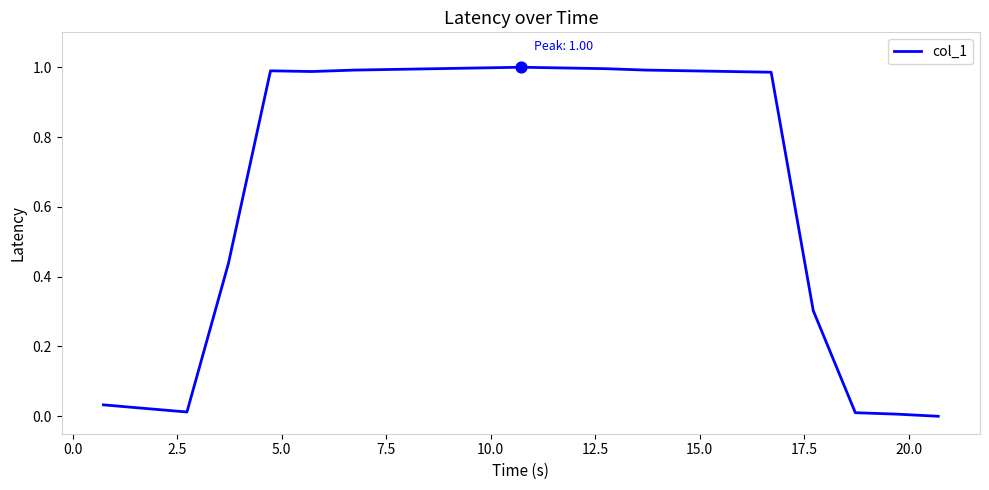

Does the chart have visible grid lines?

No